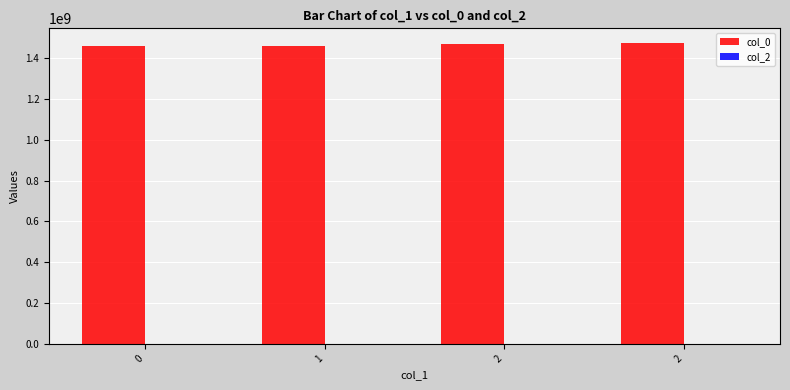

How many bars are there in total?

4